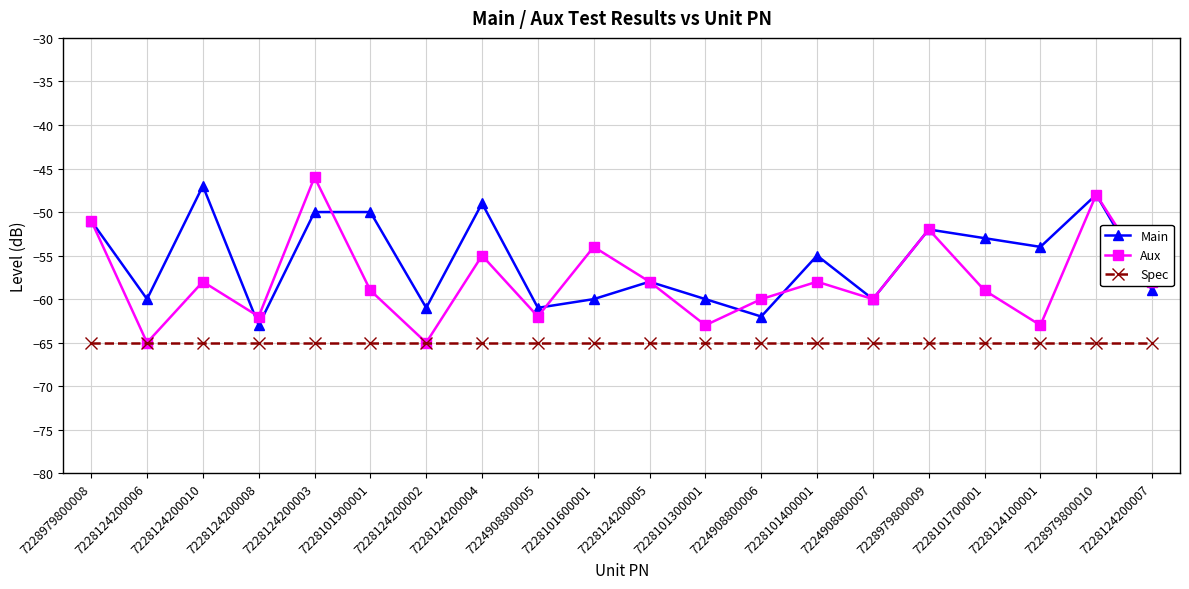

True or false: Spec has a value of -14 at 7228124200010.

False